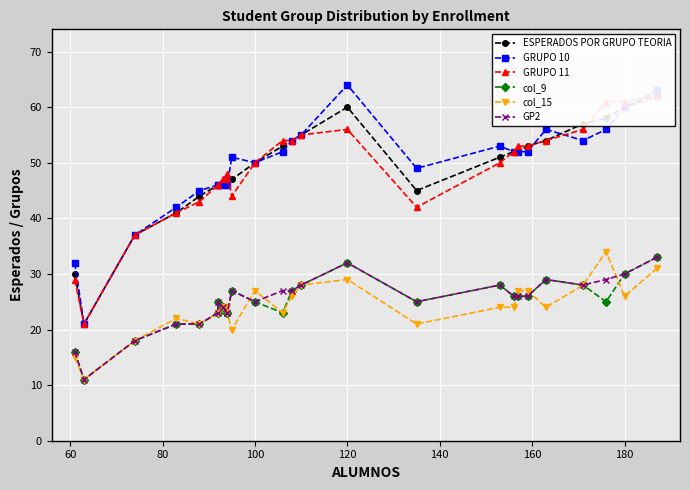

What are all the series names shown in the legend?

ESPERADOS POR GRUPO TEORIA, GRUPO 10, GRUPO 11, col_9, col_15, GP2